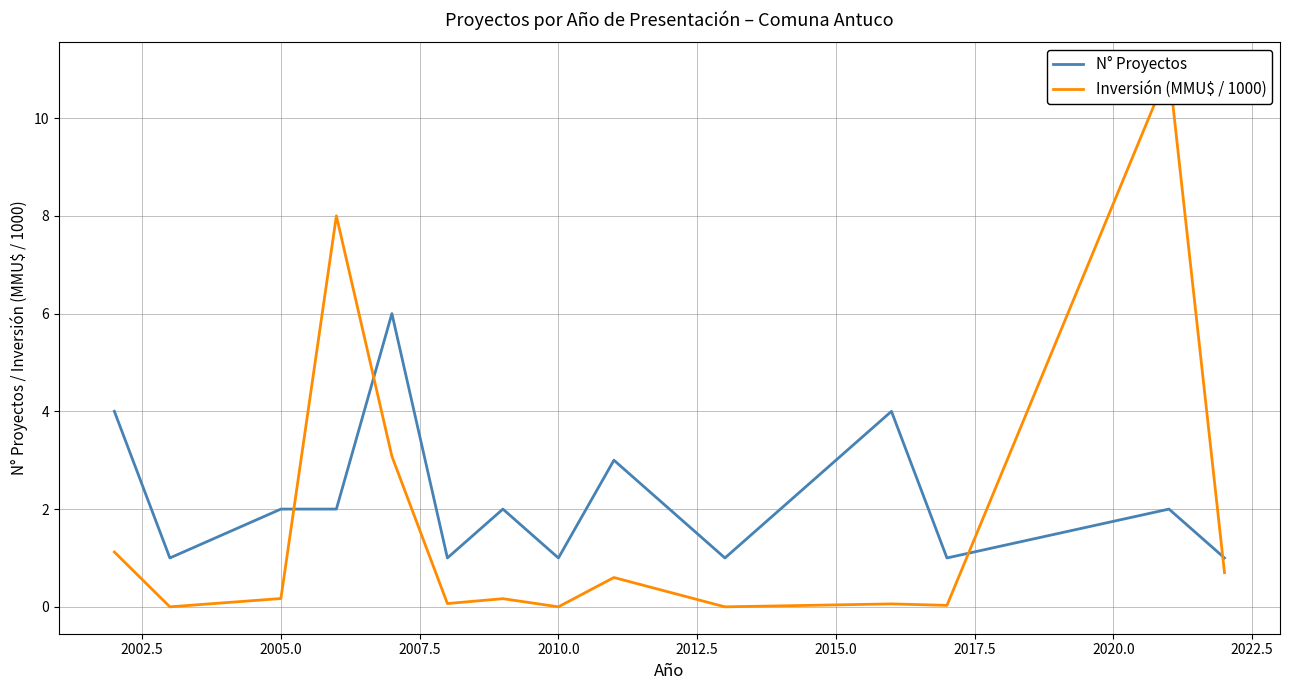

Reading left to right, what are all the values shown in this chart?

N° Proyectos: 4.0	1.0	2.0	2.0	6.0	1.0	2.0	1.0	3.0	2.0	1.0	4.0	1.0	2.0	1.0
Inversión (MMU$ / 1000): 1.1	0.0	0.2	8.0	3.1	0.1	0.2	0.0	0.6	0.3	0.0	0.1	0.0	11.0	0.7